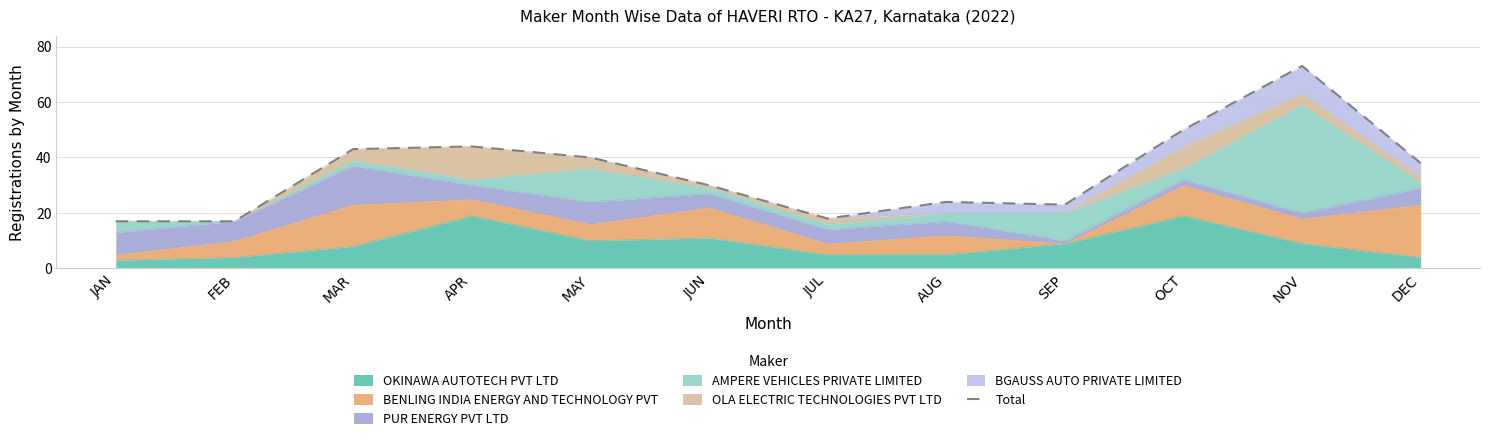

True or false: there are more than 1 points higher than both neighbors.

True